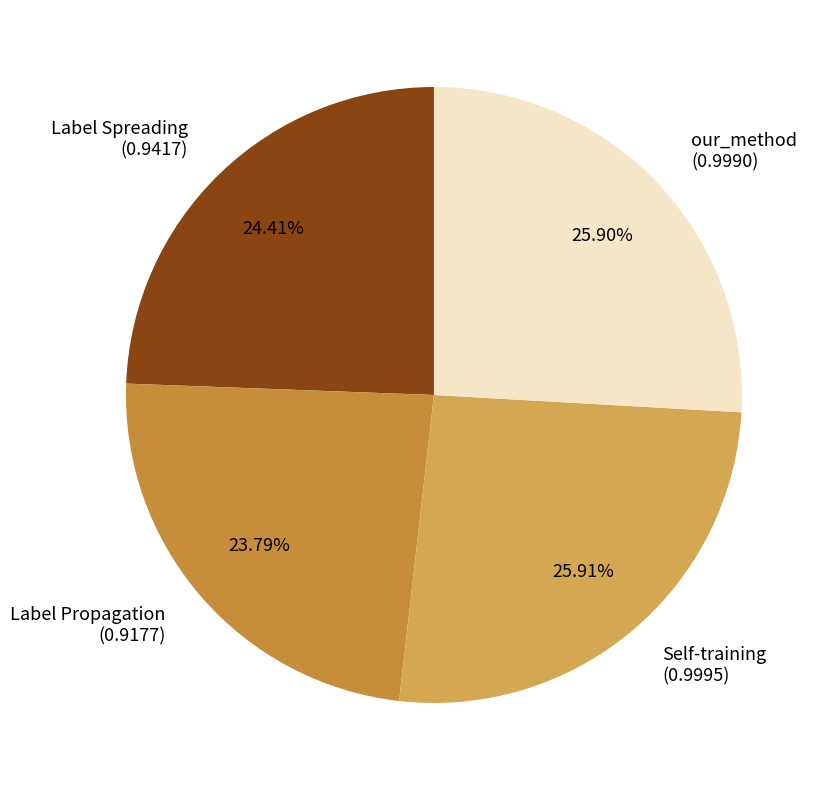

Combined, what portion of the pie is our_method and Self-training?

51.8%